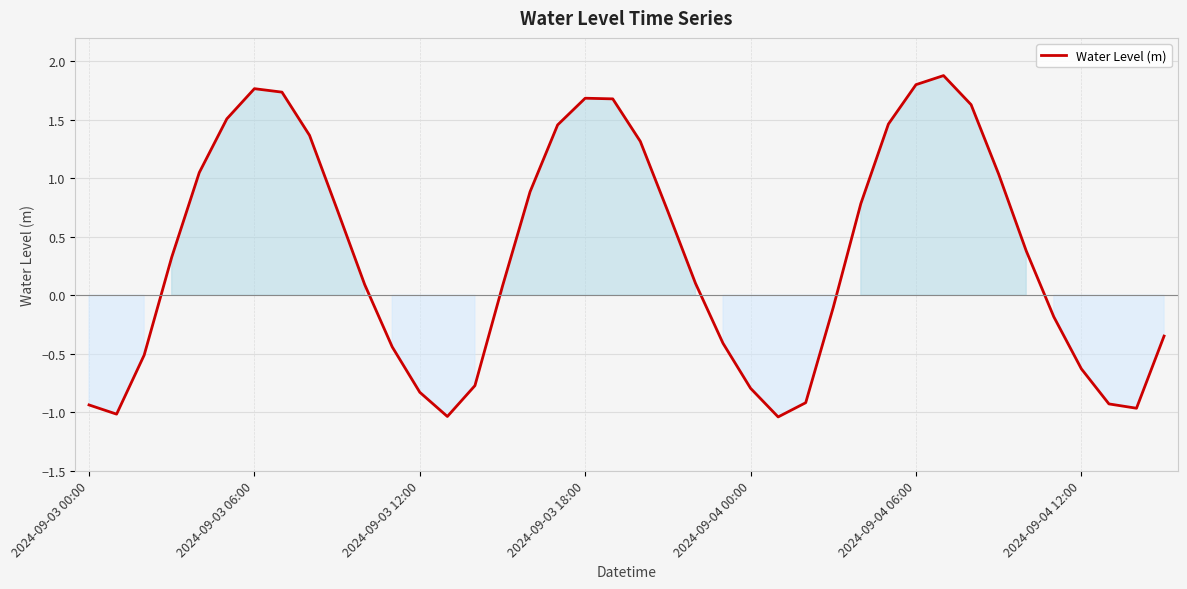

How many series are shown in this chart?

1